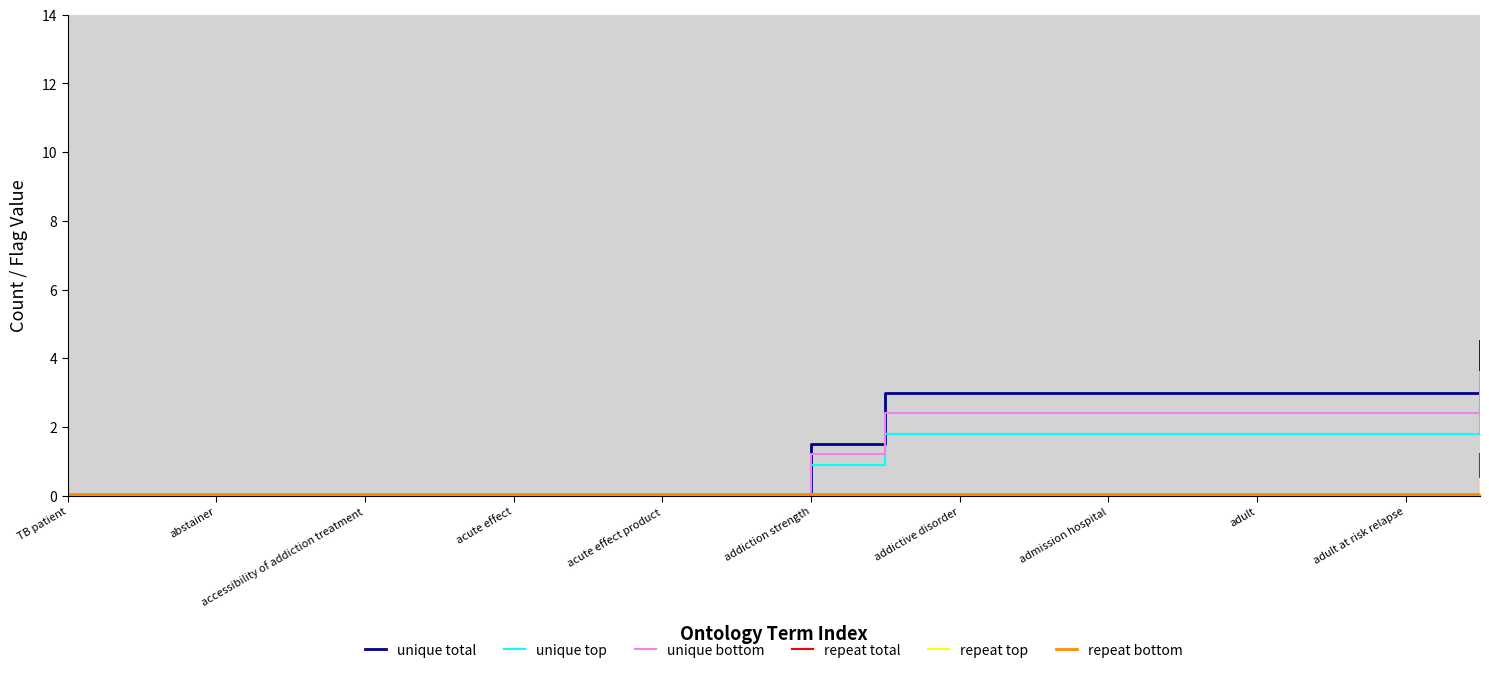

Between 13 and 15, which series saw the biggest shift?

unique total